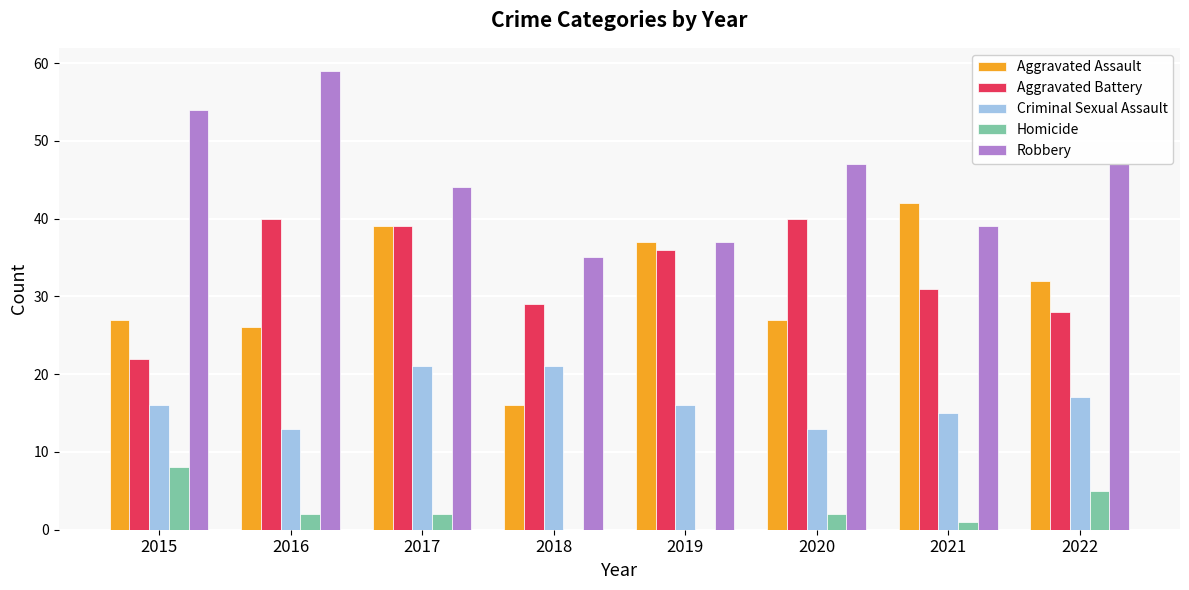

What is the difference between the Homicide values at 2018 and 2015?

8